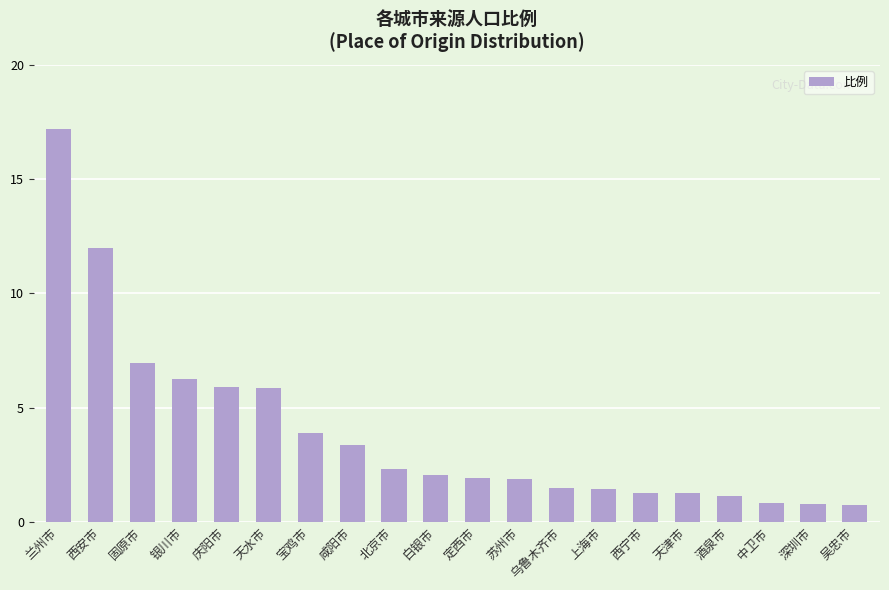

What is the greatest value displayed?

17.2